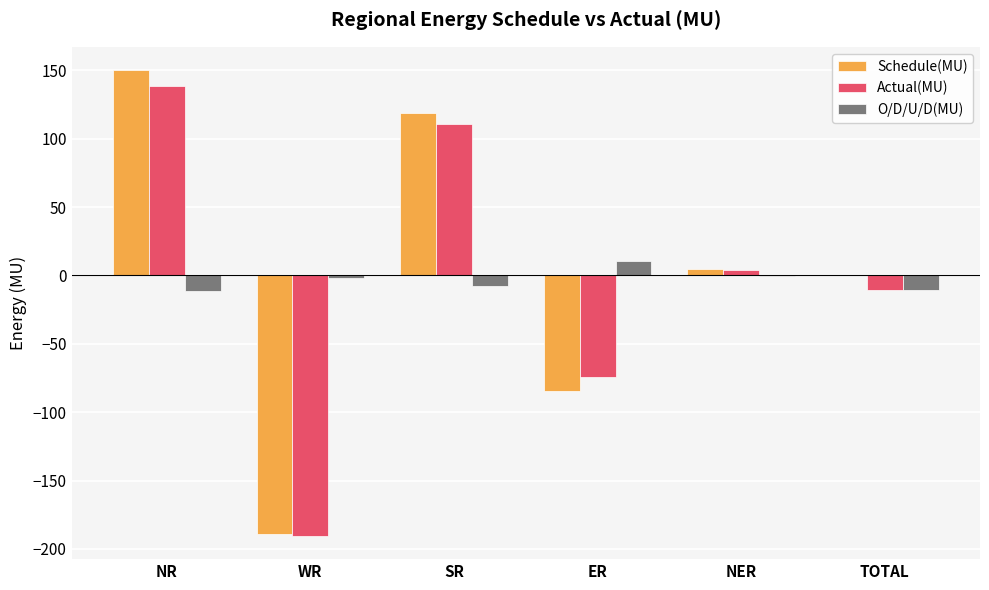

Which series changed the most between ER and TOTAL?

Schedule(MU)